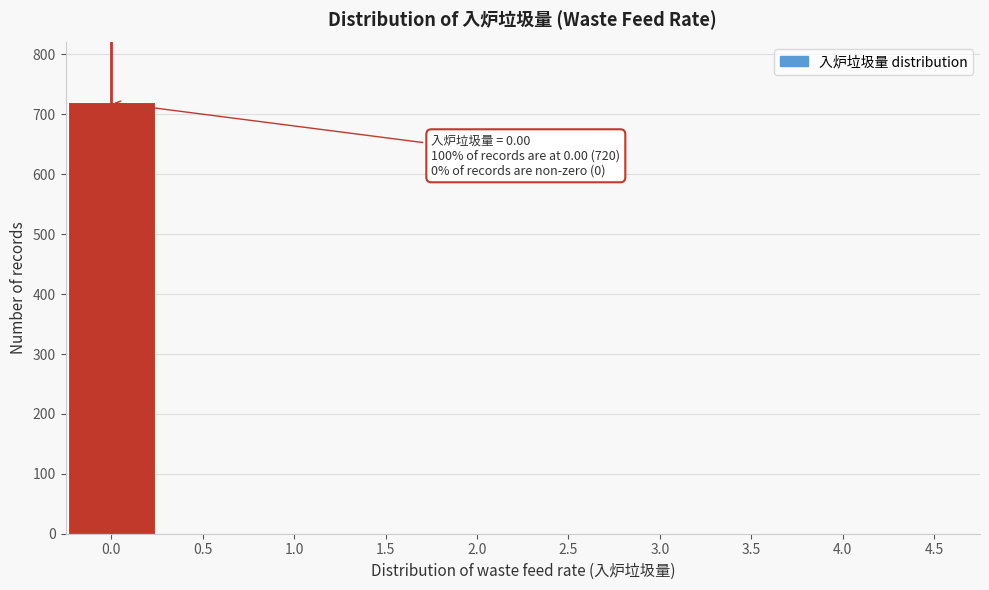

Reading left to right, list all the values displayed in this chart.

0.0=720	0.5=0	1.0=0	1.5=0	2.0=0	2.5=0	3.0=0	3.5=0	4.0=0	4.5=0